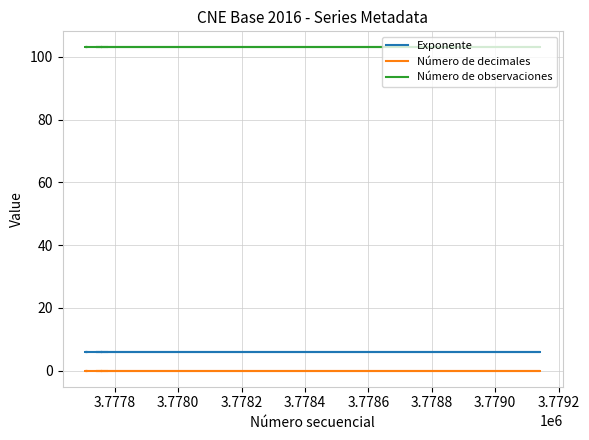

True or false: Número de observaciones has more than 1 points higher than both neighbors.

False